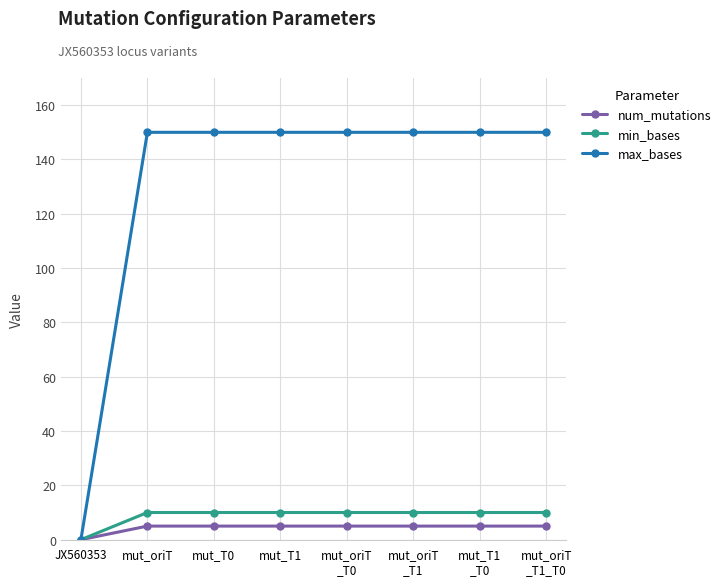

Is the value of min_bases at mut_T1
_T0 greater than the value of num_mutations at JX560353?

Yes